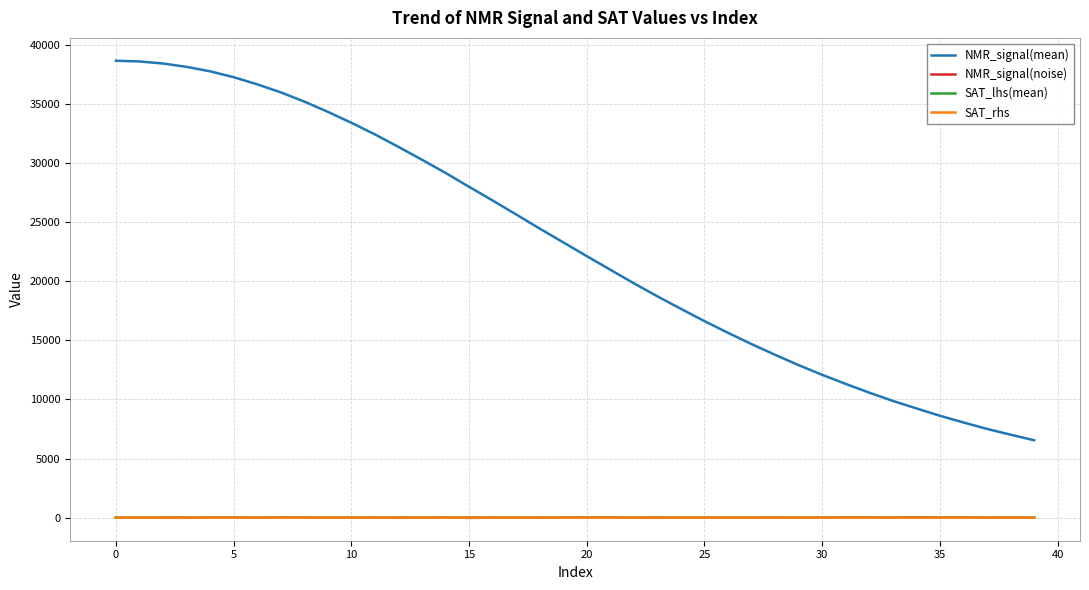

True or false: SAT_lhs(mean) and NMR_signal(mean) cross at least once.

False